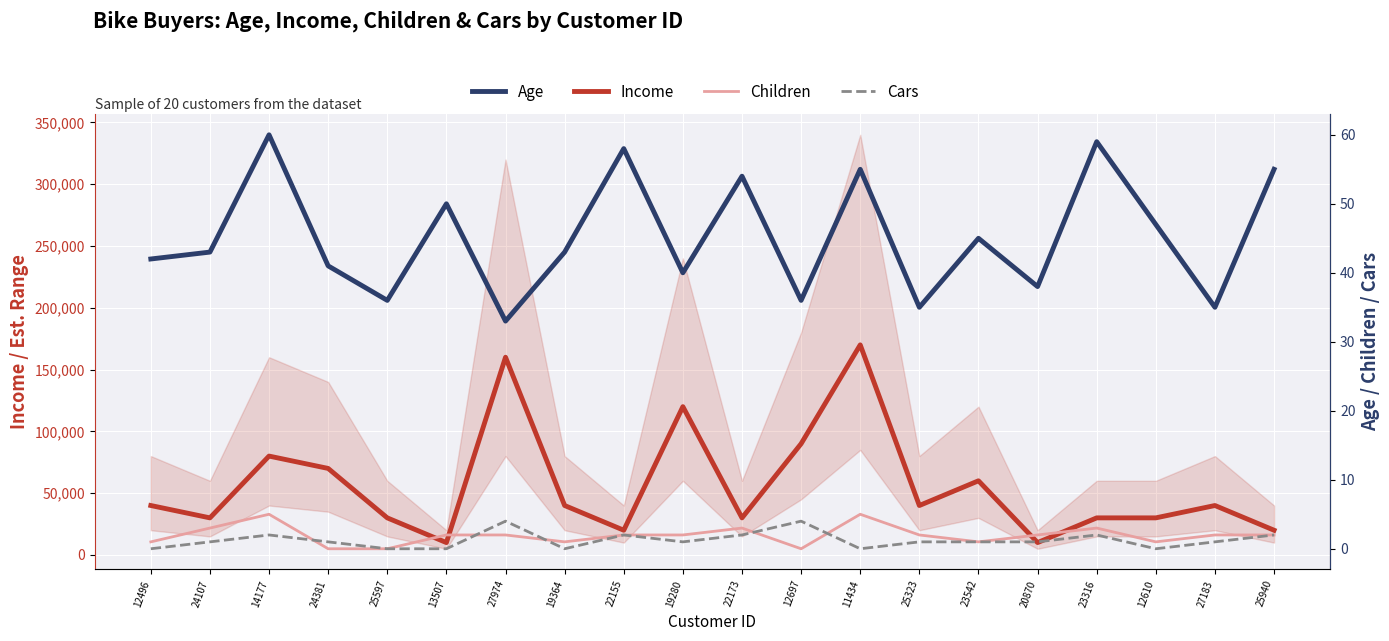

True or false: Age and Income intersect in this chart.

False